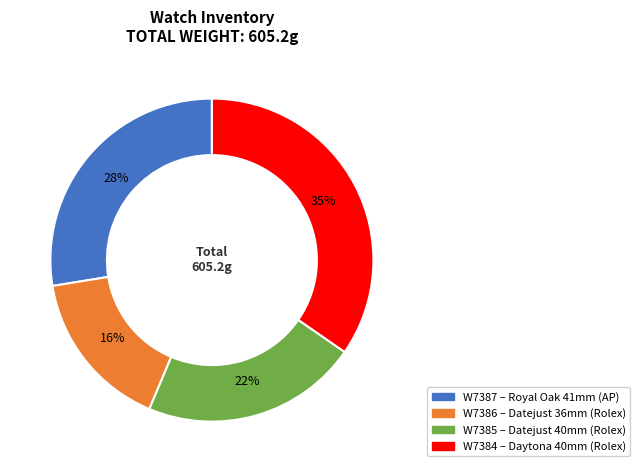

Count the number of slices in the pie.

4